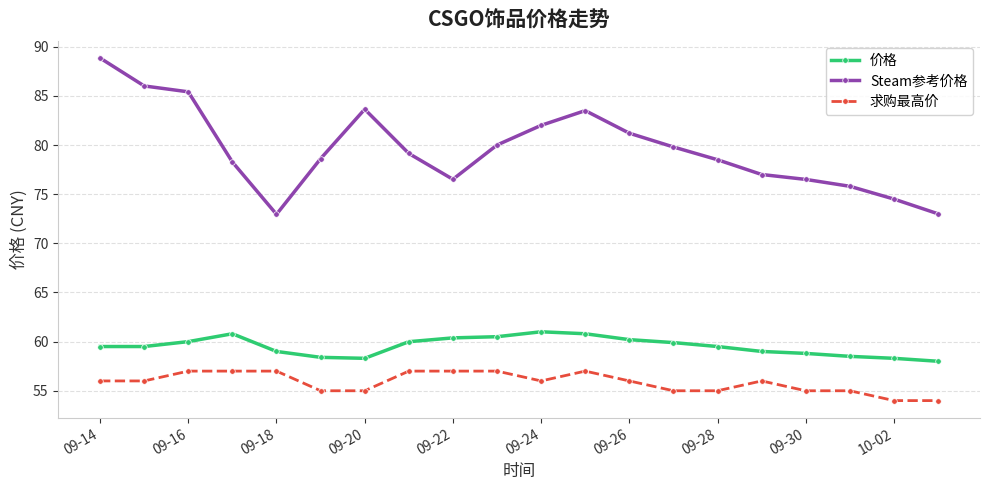

Rank the series by their maximum value, from lowest to highest.

求购最高价, 价格, Steam参考价格